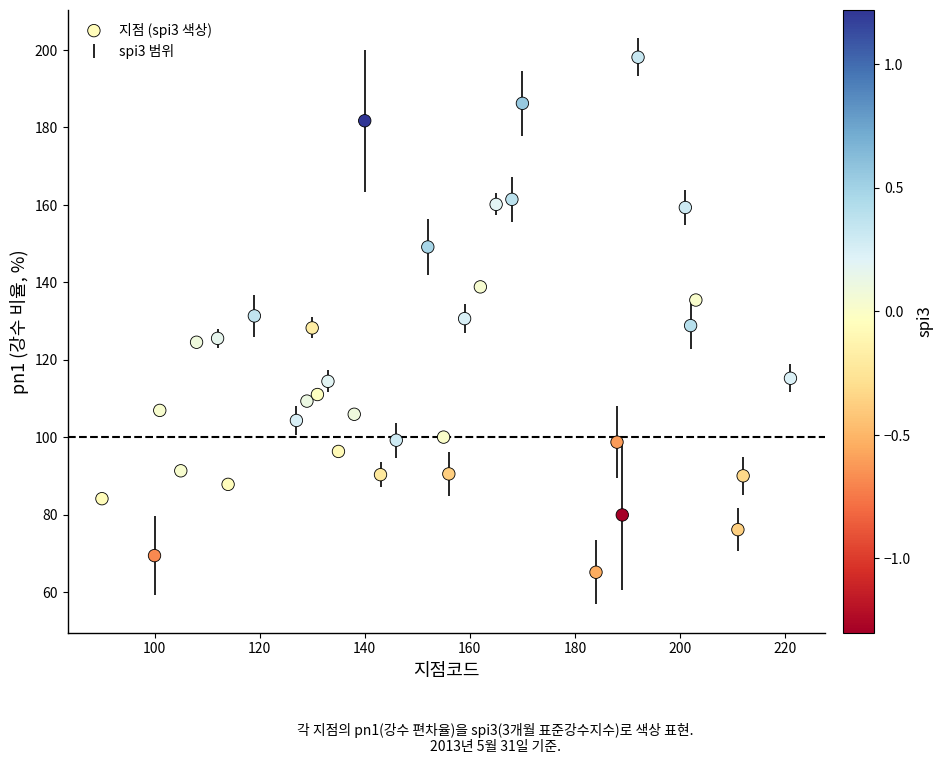

What is the range of X values (max minus min)?

131.0